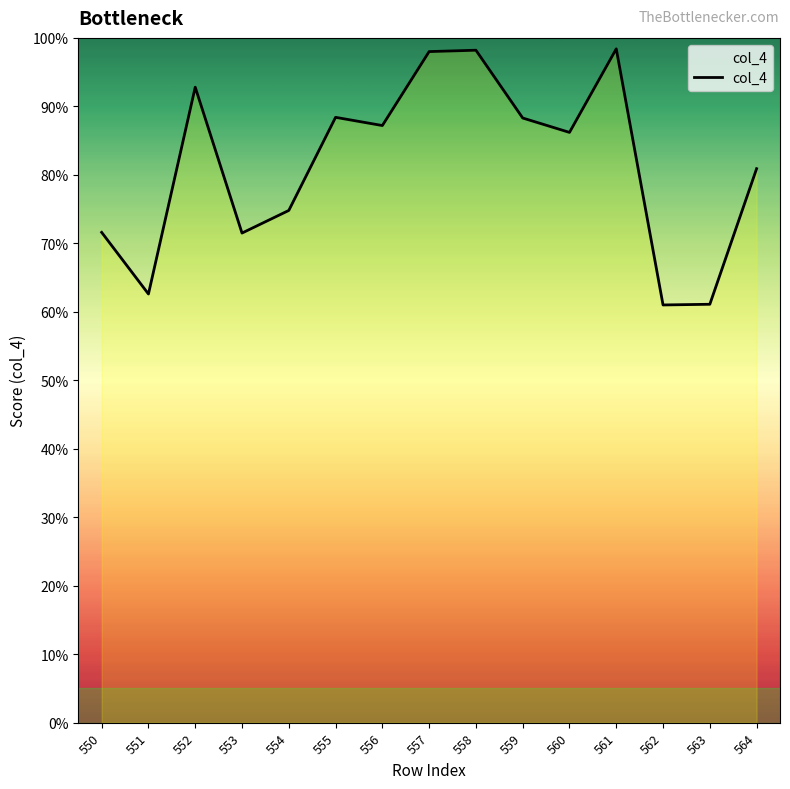

How many lines are shown in the chart?

1